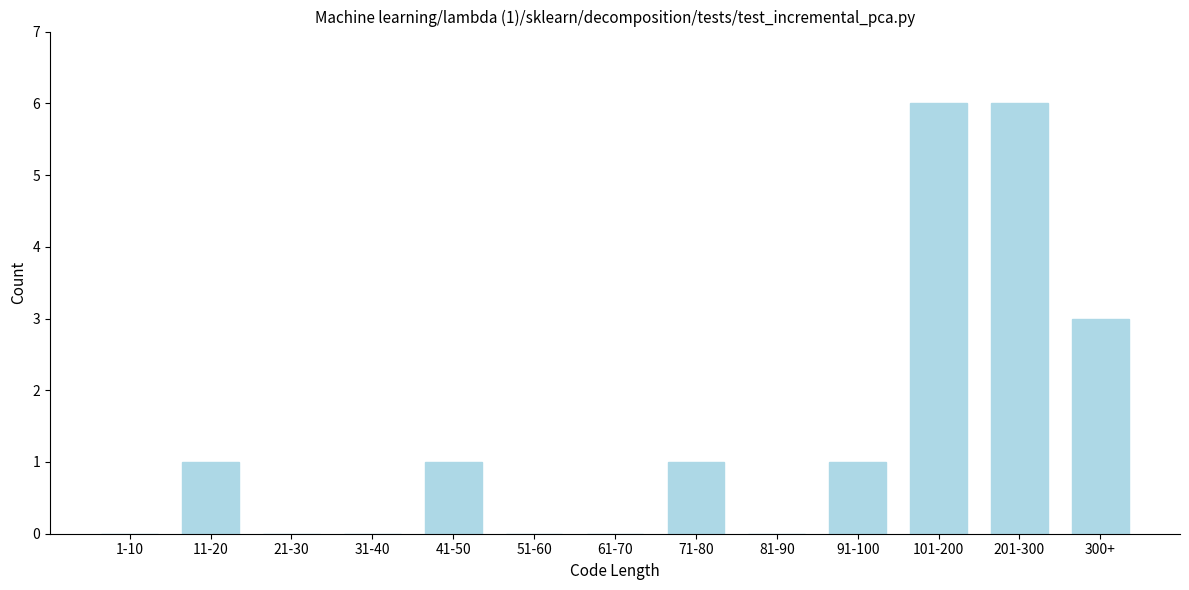

Reading left to right, transcribe all the data shown in this chart.

1-10=0	11-20=1	21-30=0	31-40=0	41-50=1	51-60=0	61-70=0	71-80=1	81-90=0	91-100=1	101-200=6	201-300=6	300+=3